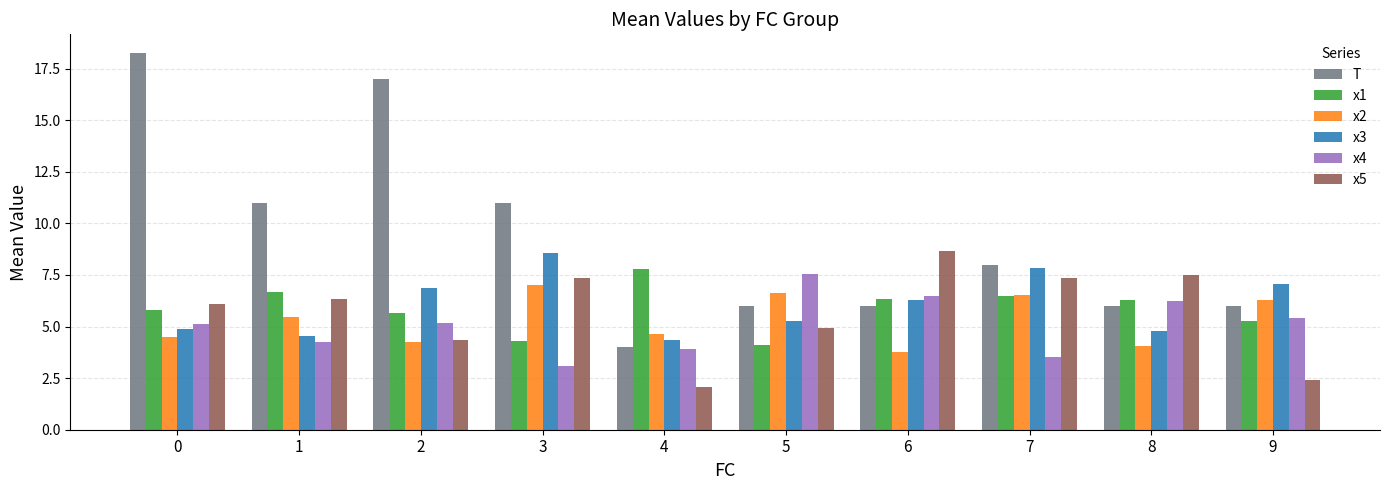

True or false: x4 has a value of 2.7 at 0.

False